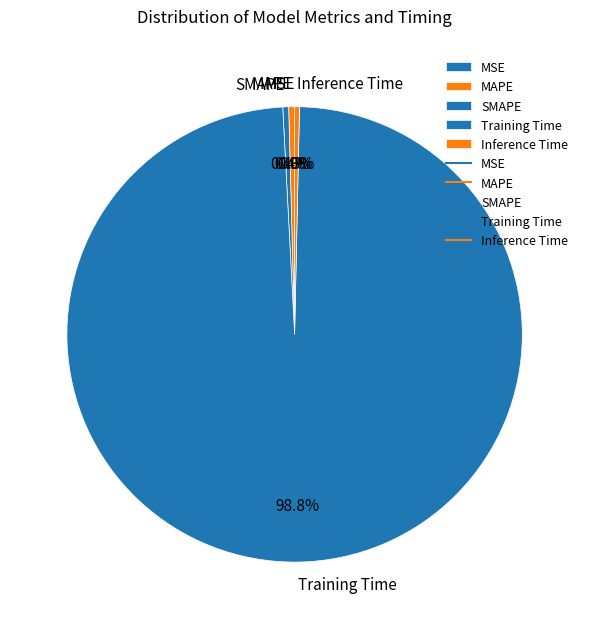

Does any single category account for the majority?

Yes